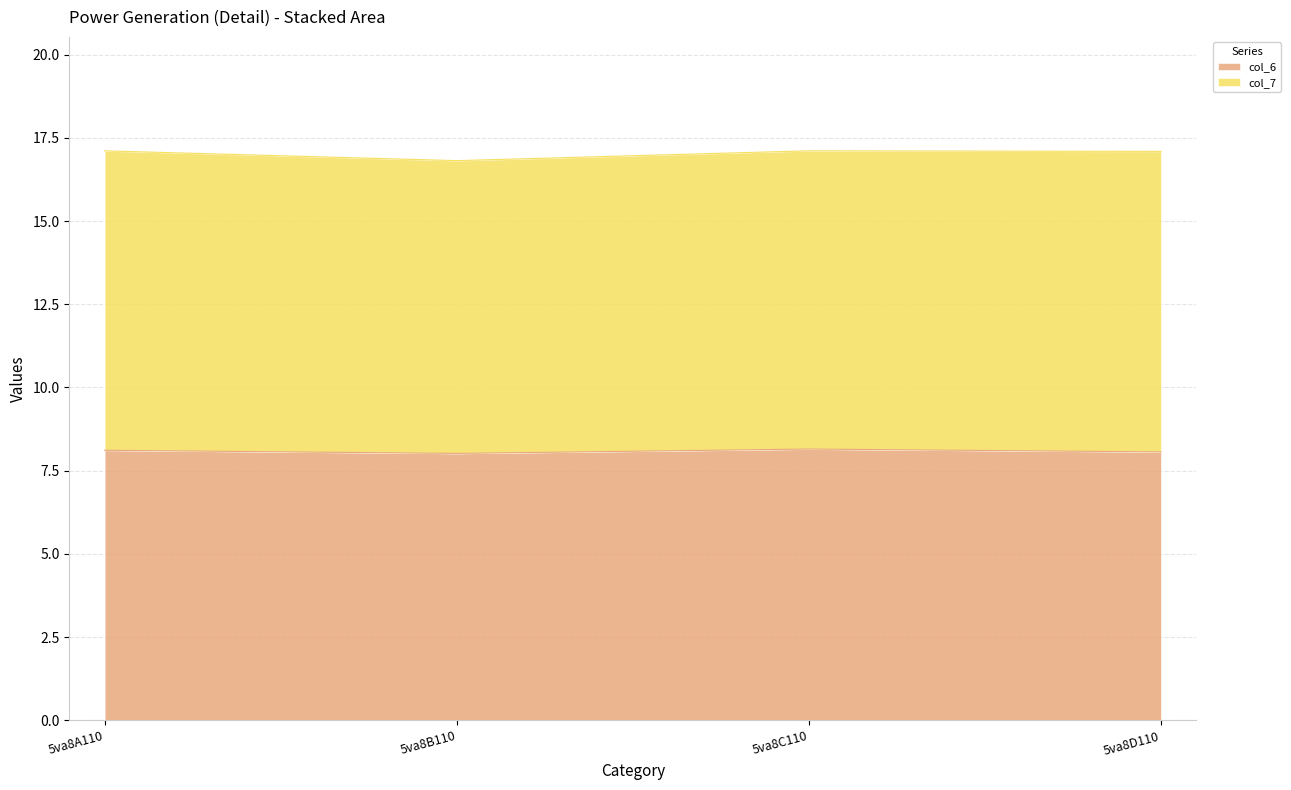

What is the difference between the highest and lowest values at 5va8C110?

9.0